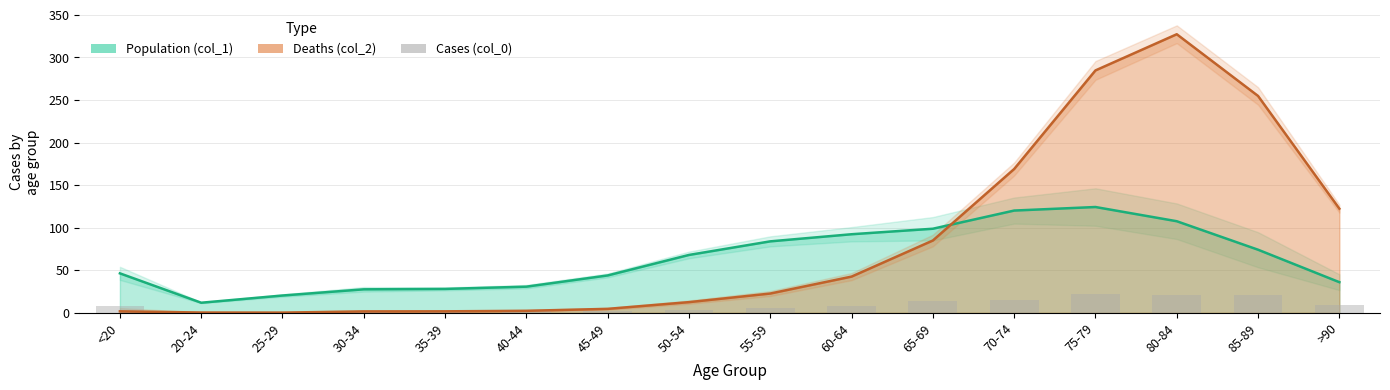

What is the label of the 15th bar from the left?

85-89